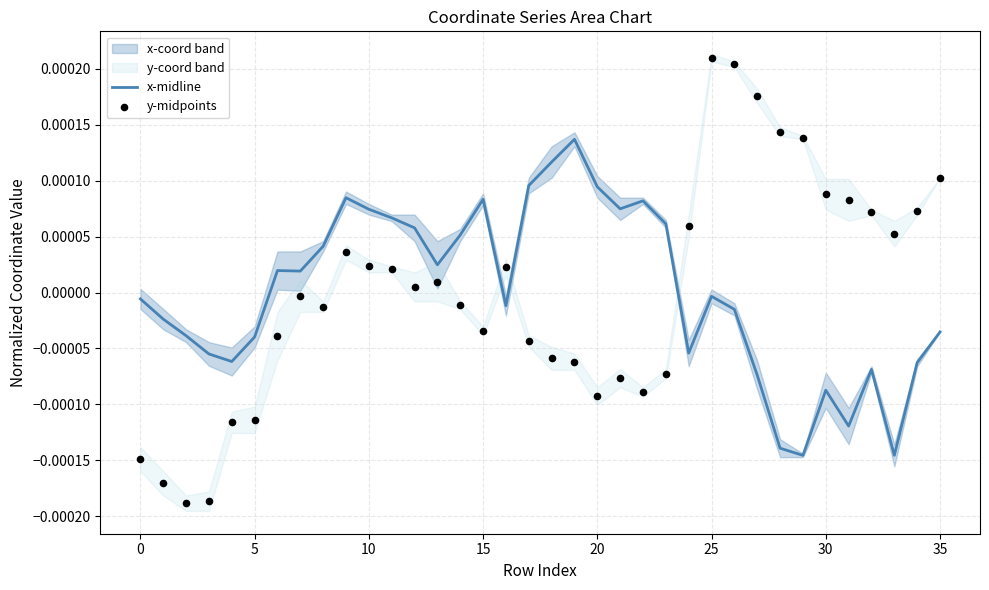

Which series contains the highest Y value?

y-midpoints